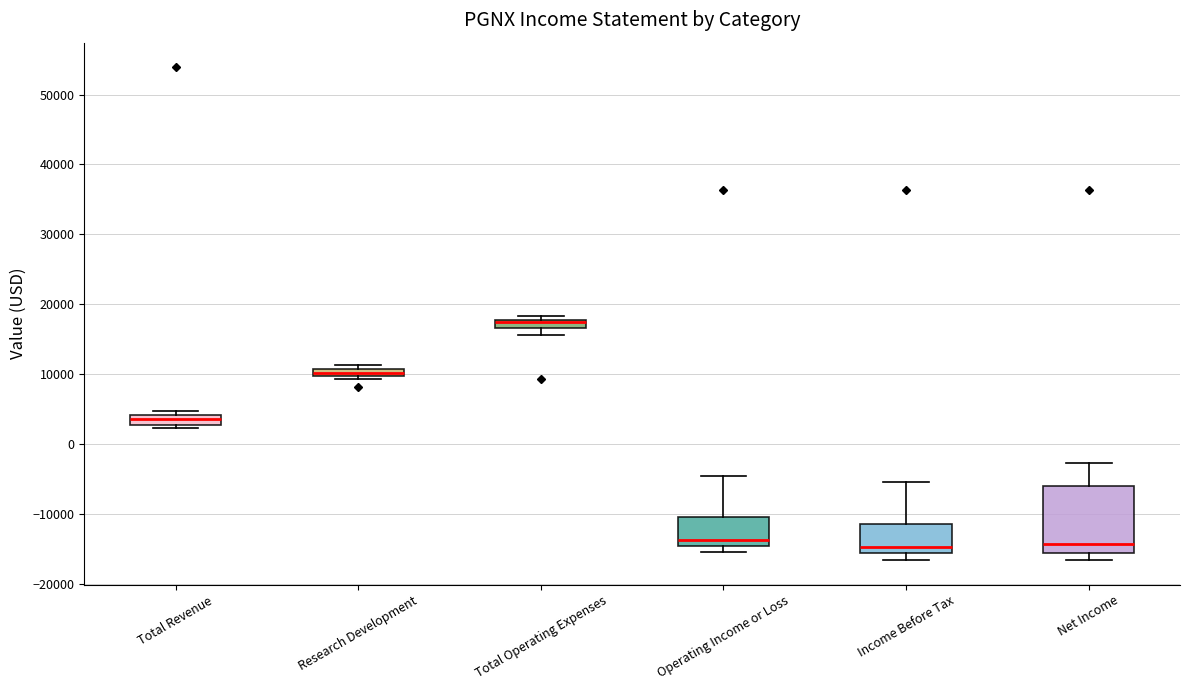

Which box has the highest median line?

Total Operating Expenses